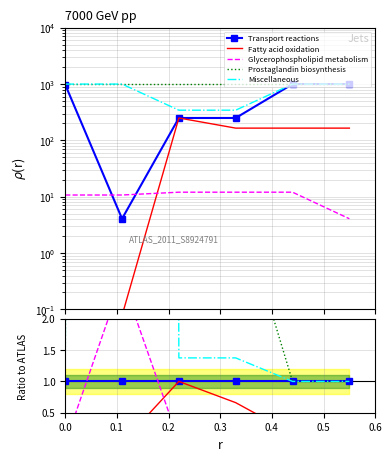

Where do Fatty acid oxidation and Glycerophospholipid metabolism first cross each other?

0.1 and 0.2